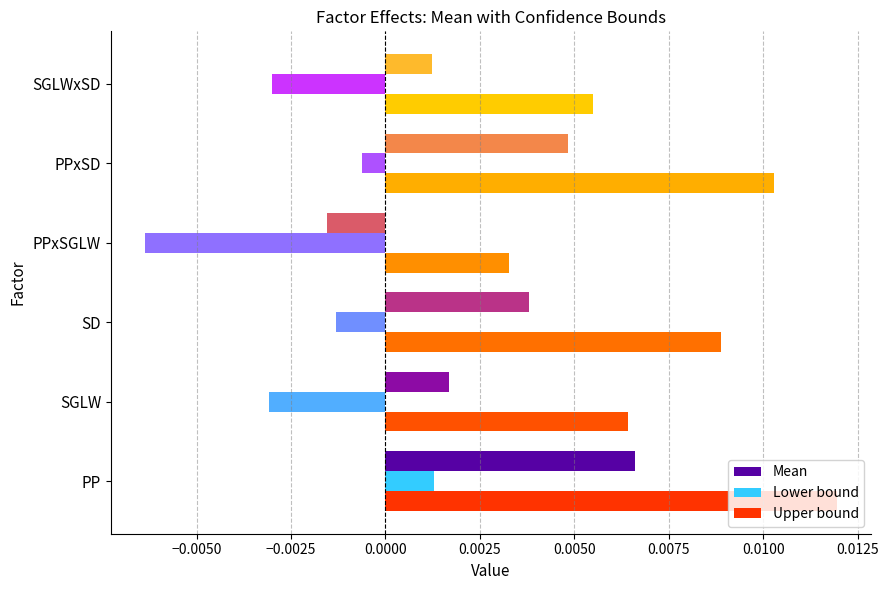

How many Upper bound values are between 0 and 1?

6